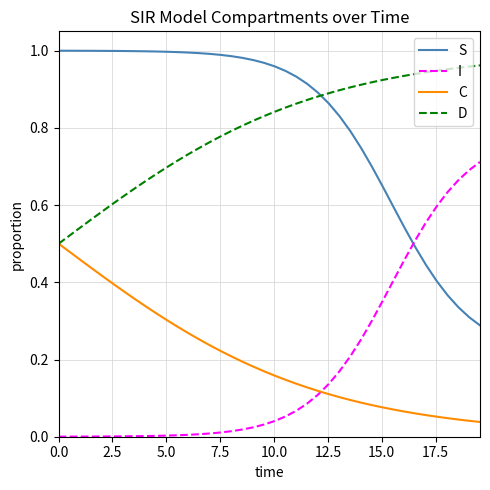

True or false: S and D cross at least once.

True